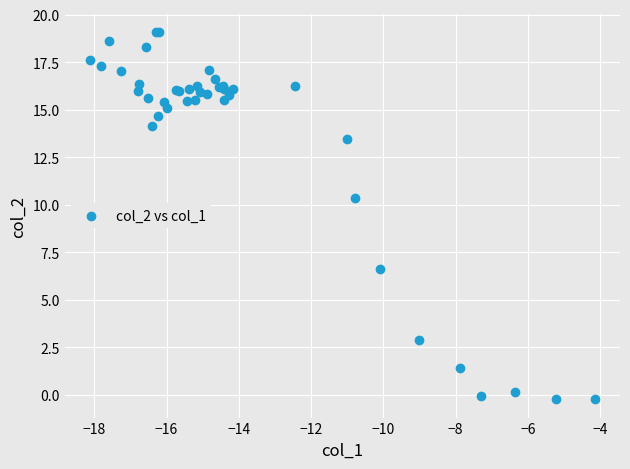

What Y value in the scatter plot is closest to 9?

10.4